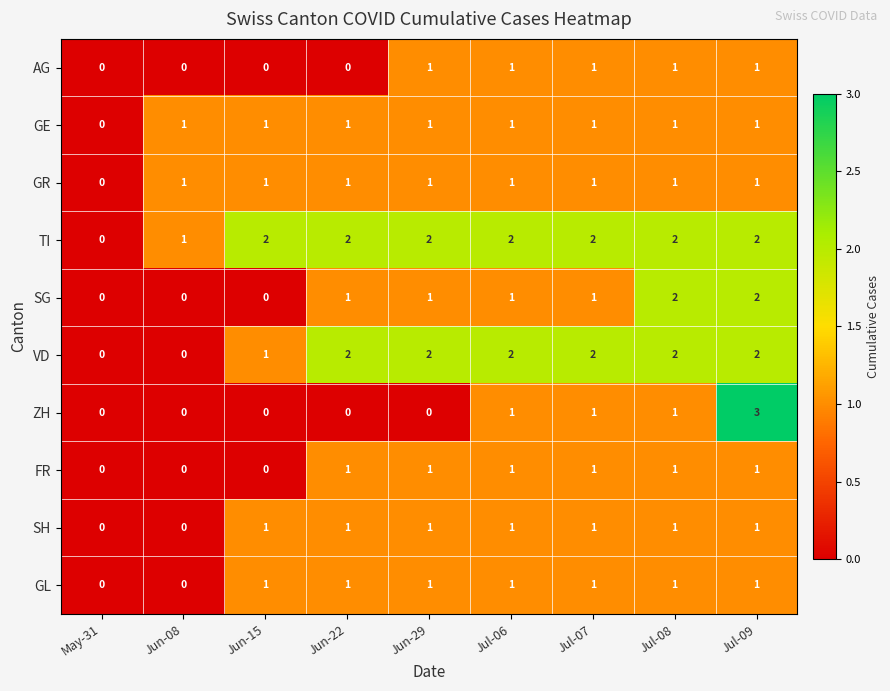

Count the number of data series in this chart.

10